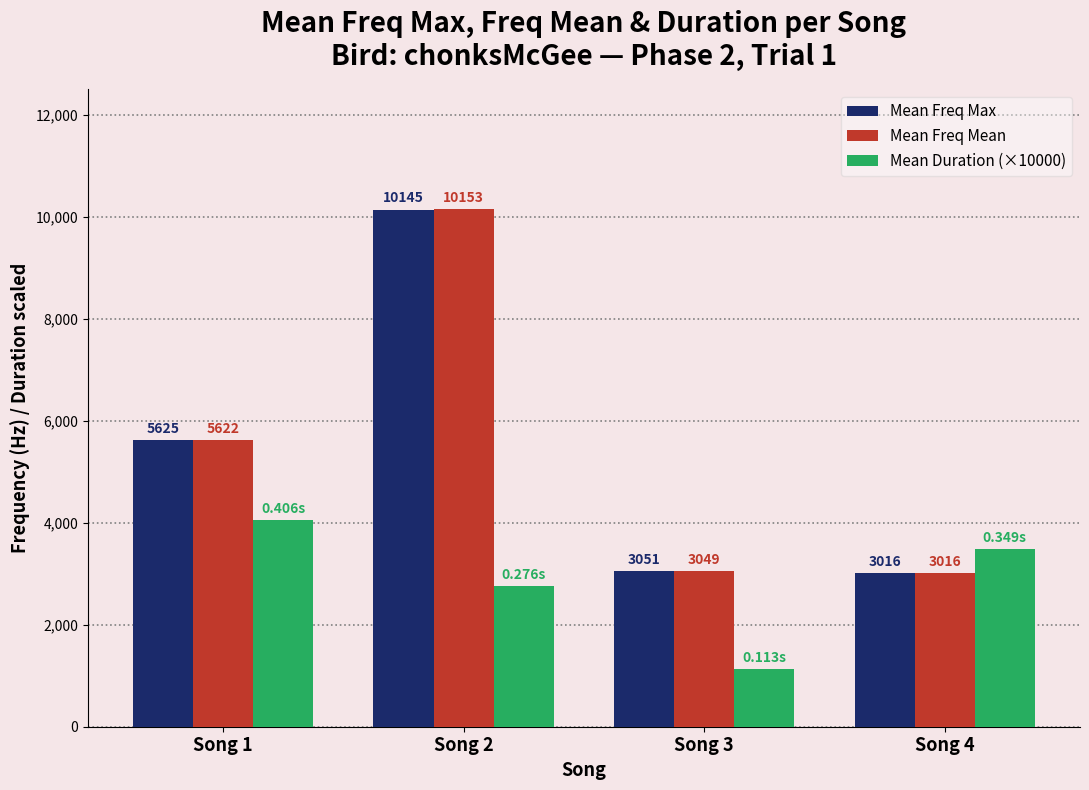

Is the value of Mean Duration (×10000) at Song 3 greater than the value of Mean Freq Max at Song 1?

No